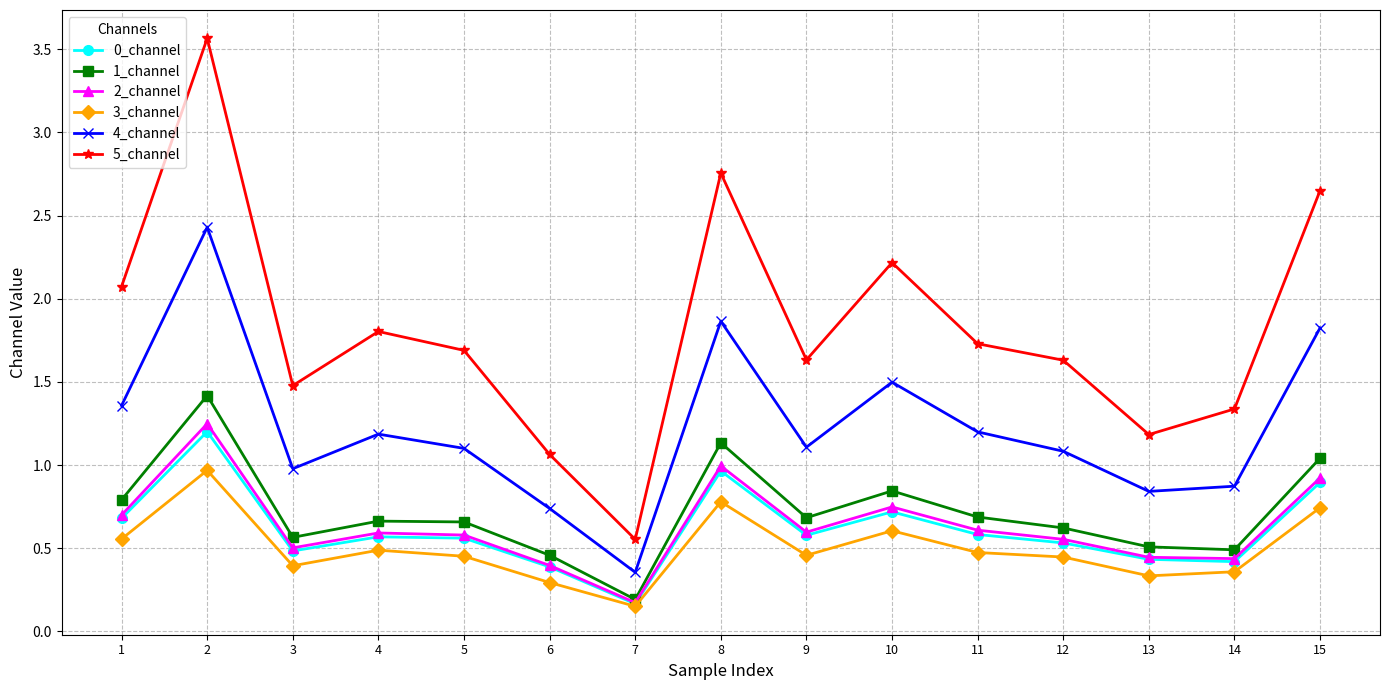

What is the value of the 5_channel point at the 10th from the left?

2.2